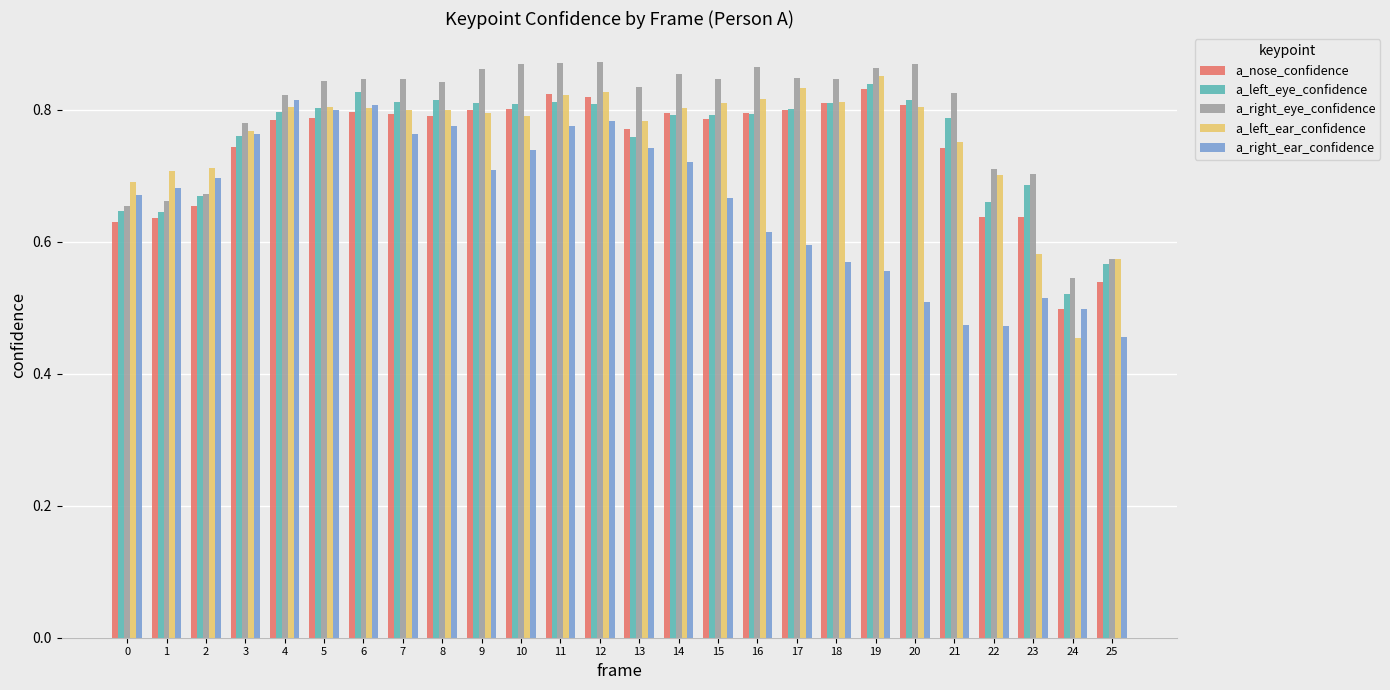

Where is a_left_eye_confidence nearest to the value 0?

24